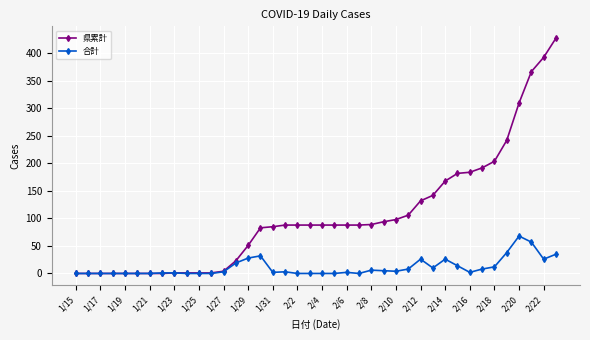

Which series has the widest spread of values?

県累計